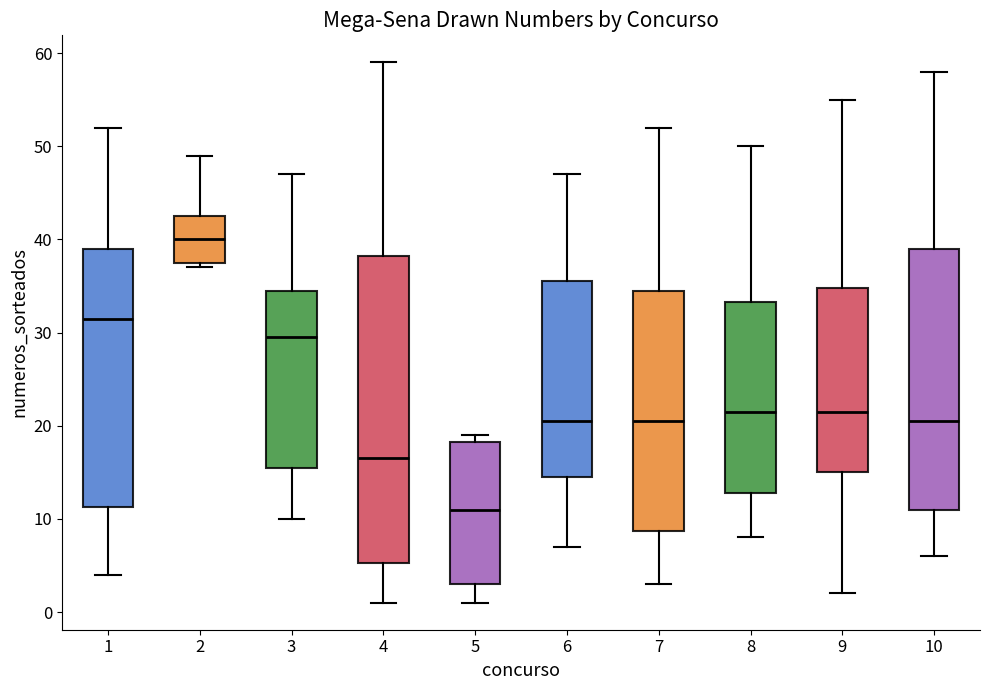

Reading left to right, transcribe this box plot: for each box, give where its median line is, the range the box spans, and where its two whiskers end, as read against the y-axis. The values are not printed on the chart, so give them approximately, as read against the axis.

1: median 32, box 11 to 39, whiskers 4 to 52
2: median 40, box 38 to 43, whiskers 37 to 49
3: median 30, box 16 to 35, whiskers 10 to 47
4: median 17, box 5 to 38, whiskers 1 to 59
5: median 11, box 3 to 18, whiskers 1 to 19
6: median 21, box 15 to 36, whiskers 7 to 47
7: median 21, box 9 to 35, whiskers 3 to 52
8: median 22, box 13 to 33, whiskers 8 to 50
9: median 22, box 15 to 35, whiskers 2 to 55
10: median 21, box 11 to 39, whiskers 6 to 58